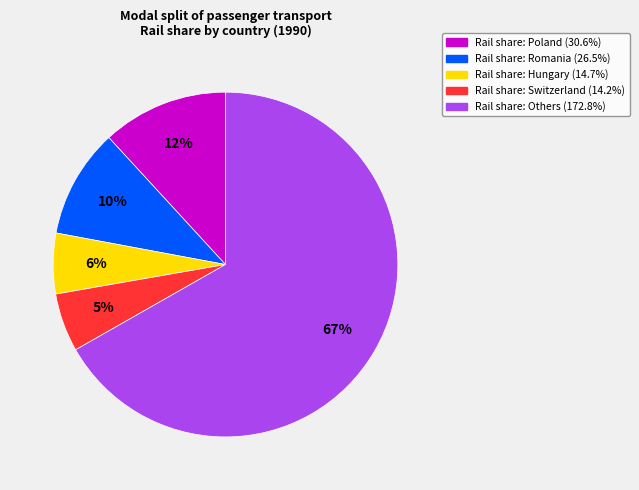

Is there a majority slice in this chart?

Yes